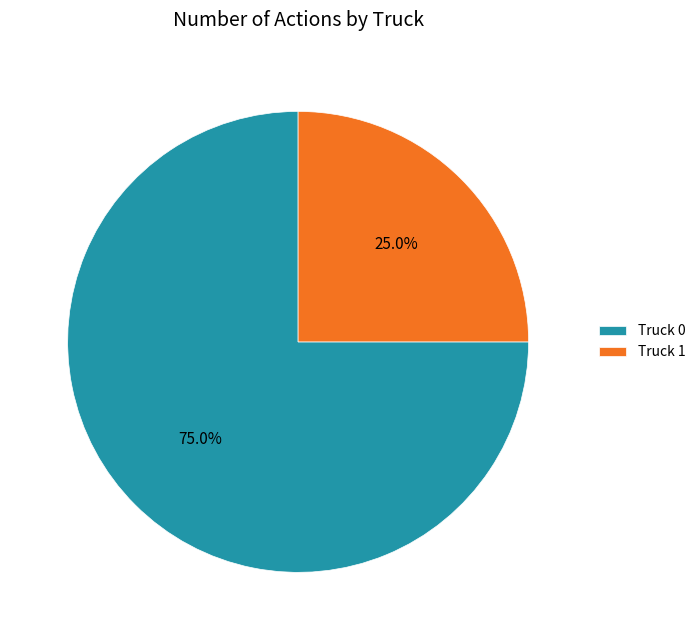

Is it true that Truck 0 is 75% of the pie?

True